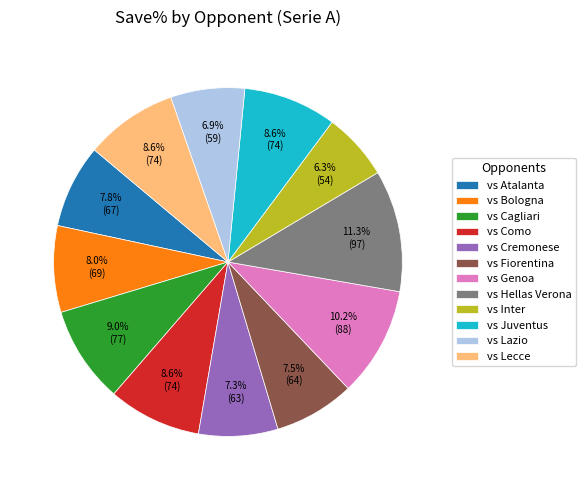

Which slice is the largest?

vs Hellas Verona